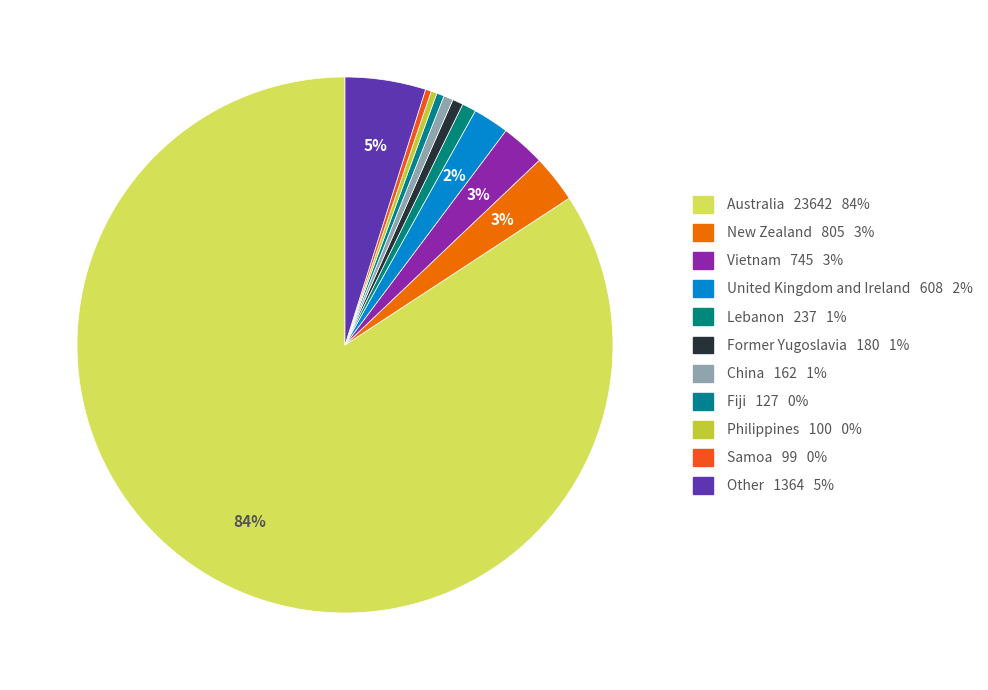

Do Australia and Vietnam together represent more than half of the pie?

Yes